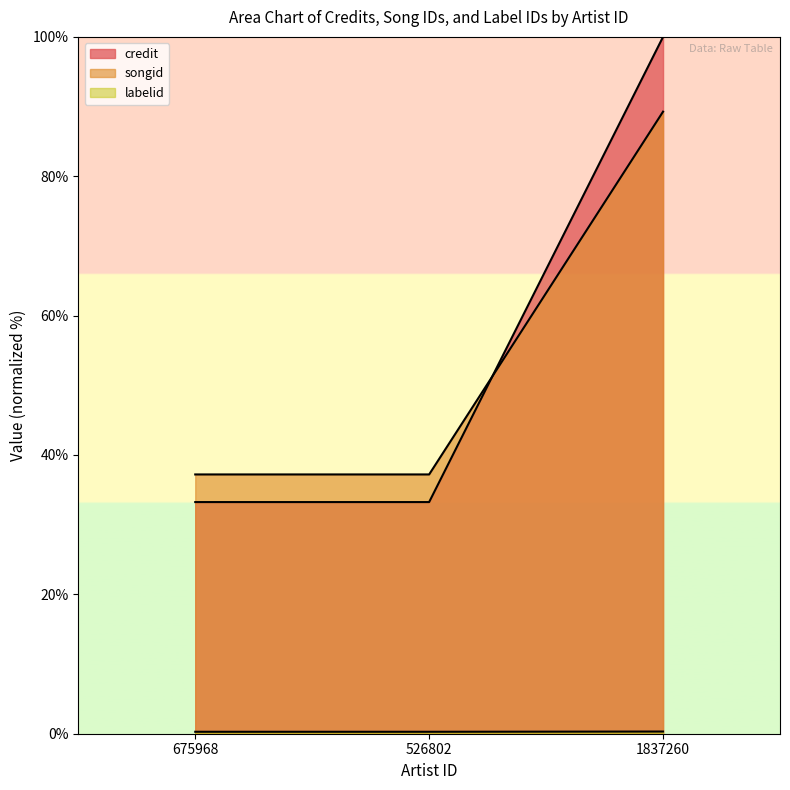

List the labels in order of songid value, smallest first.

675968, 526802, 1837260